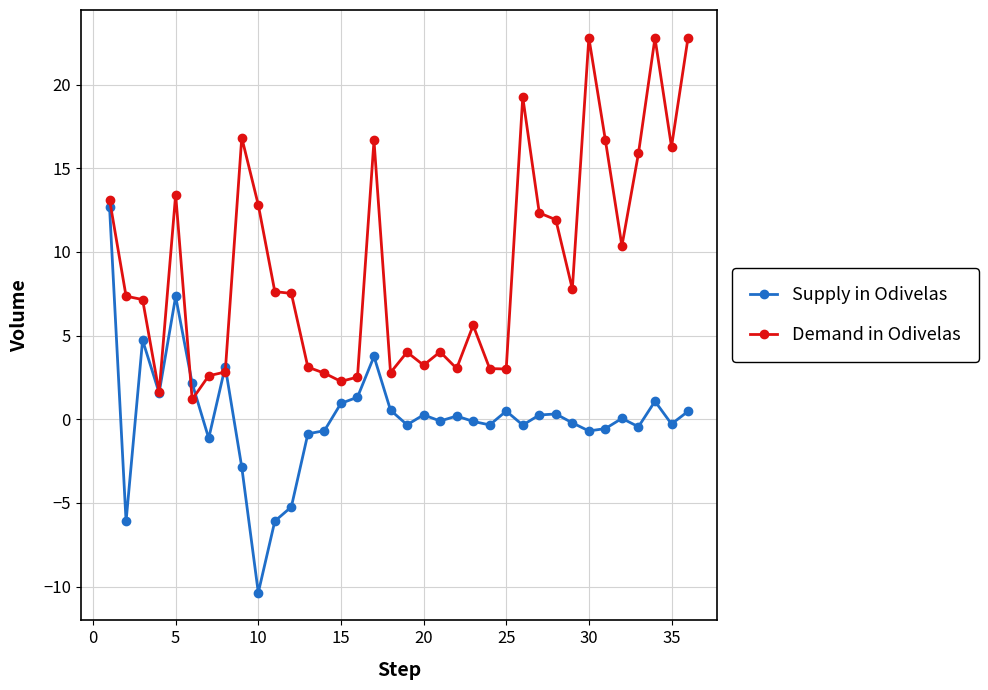

Does the chart display data point markers on the line(s)?

Yes